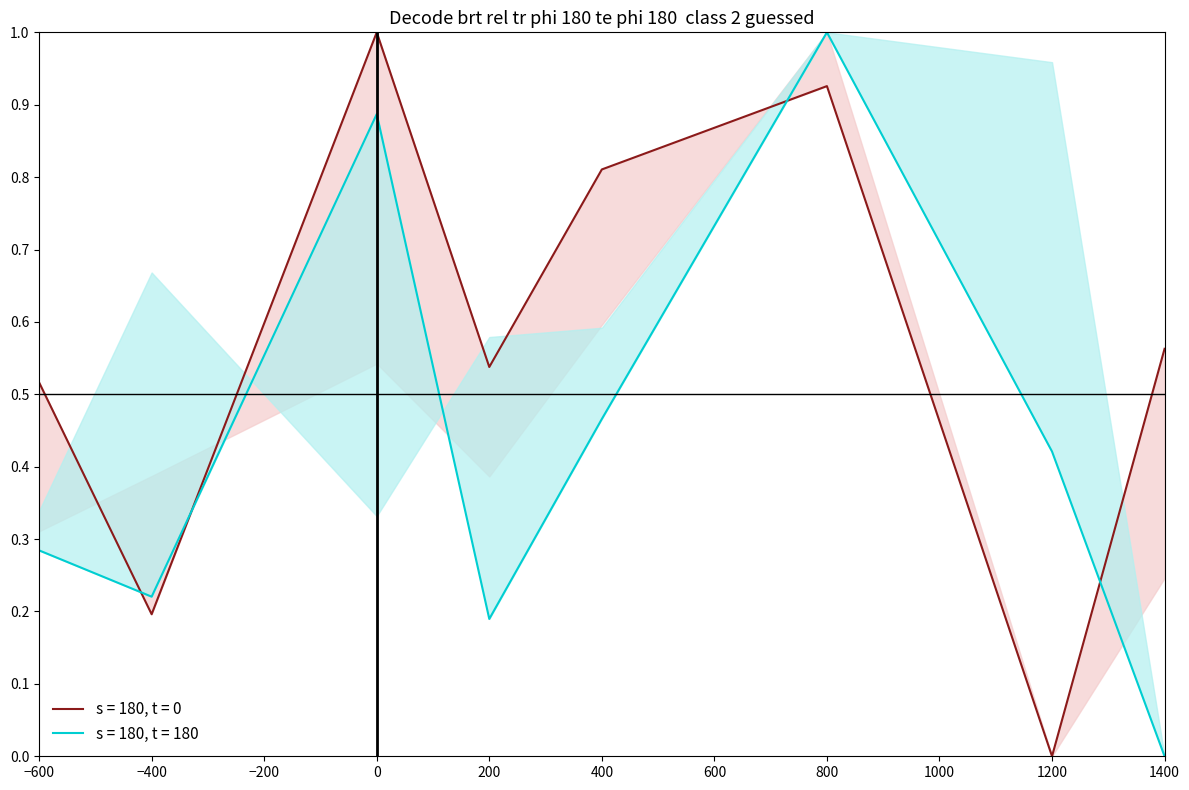

What is the difference between the maximum and minimum values in the s = 180, t = 0 mean series?

1.0